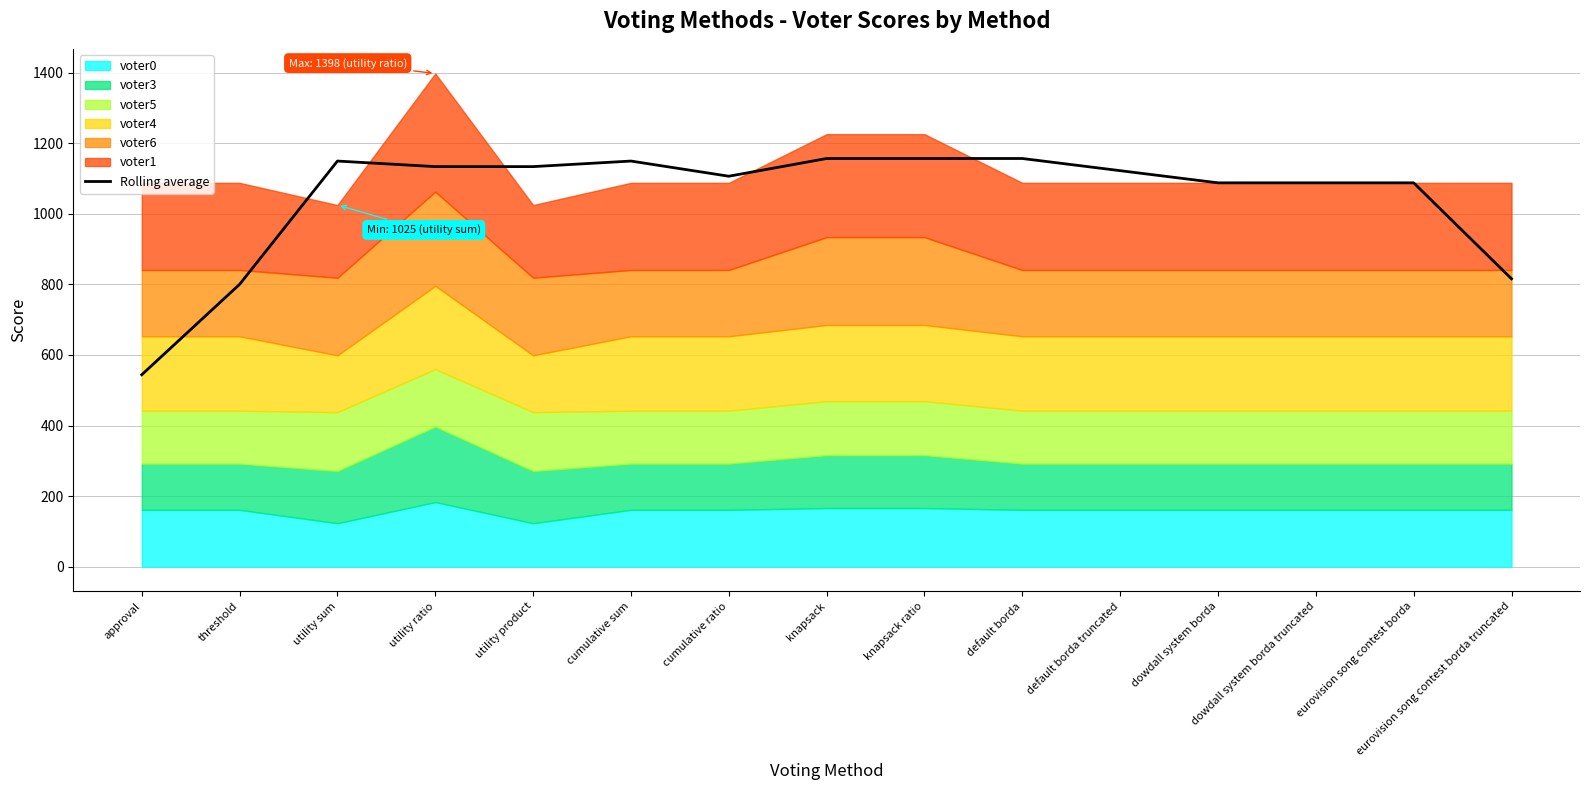

At which category does the data reach its first local peak?

utility sum